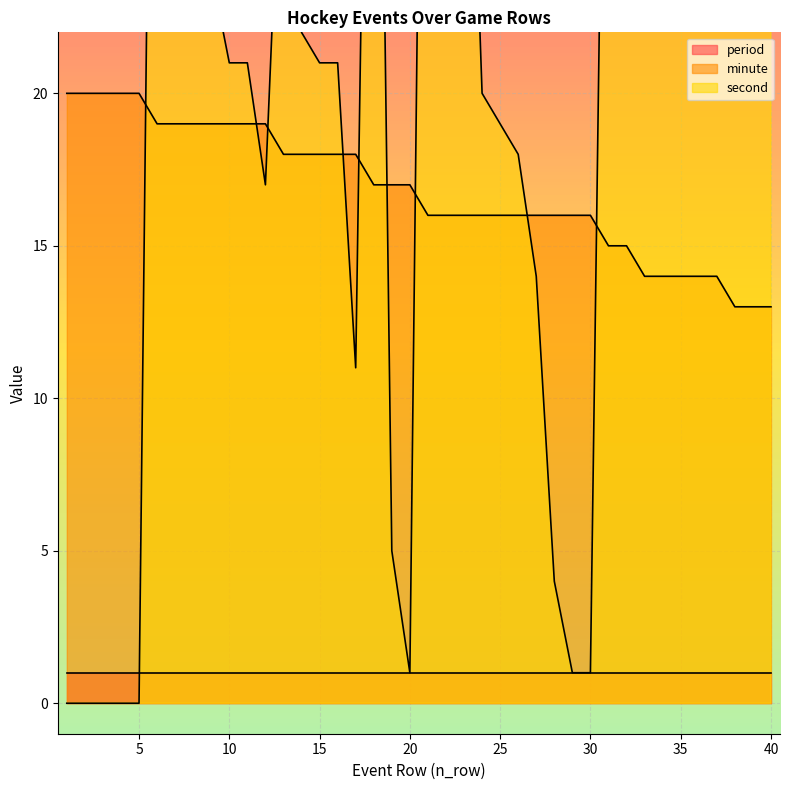

At how many categories does at least one series exceed 21?

20